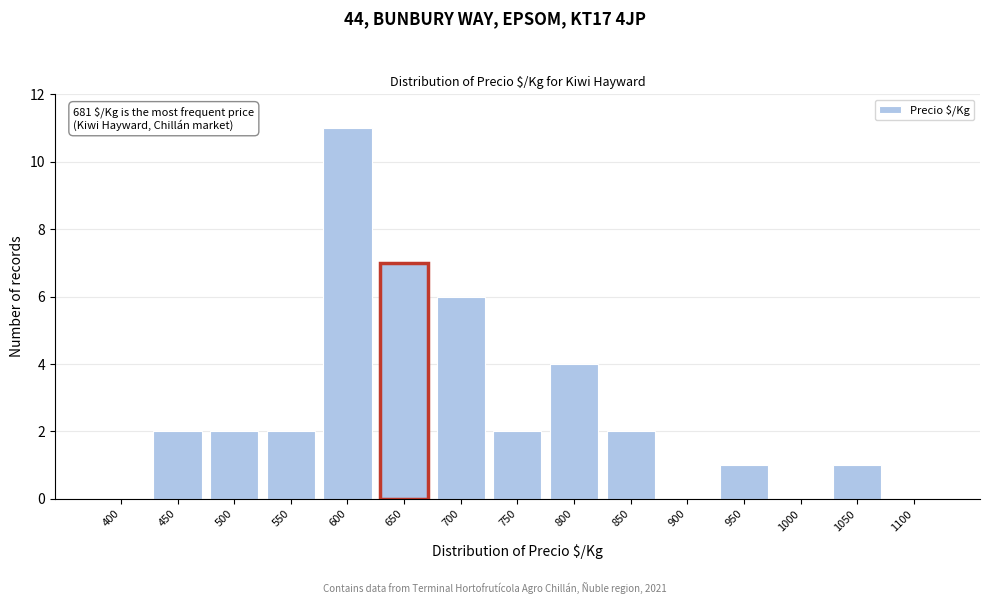

Reading left to right, transcribe all the data shown in this chart.

400=0	450=2	500=2	550=2	600=11	650=7	700=6	750=2	800=4	850=2	900=0	950=1	1000=0	1050=1	1100=0